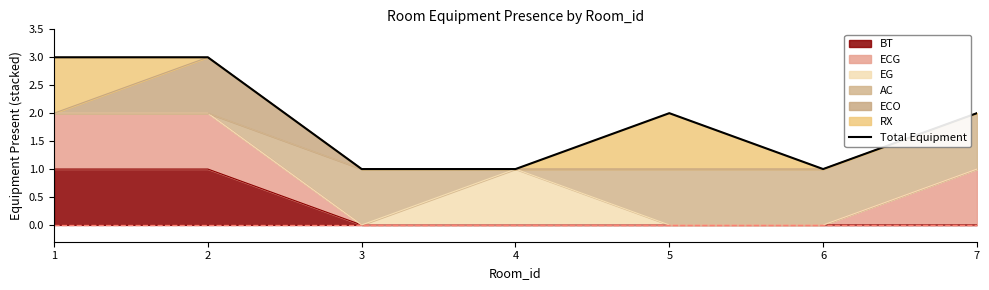

Is it true that the value at 4 is 1?

True